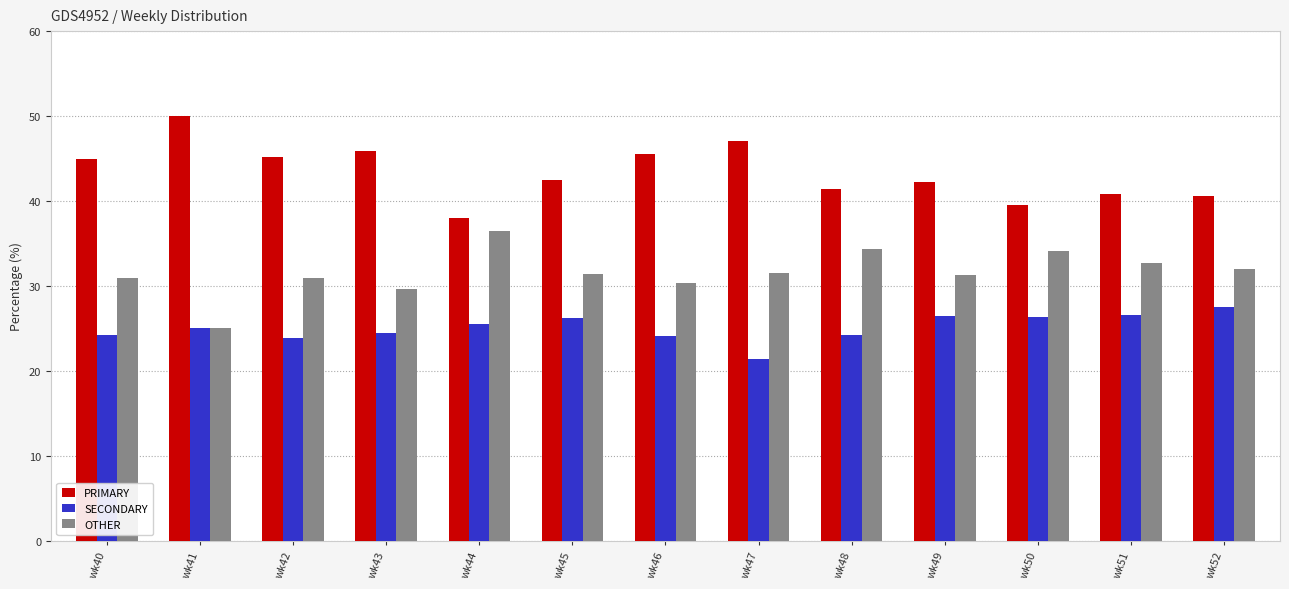

What is the approximate value of PRIMARY at wk51?

40.8